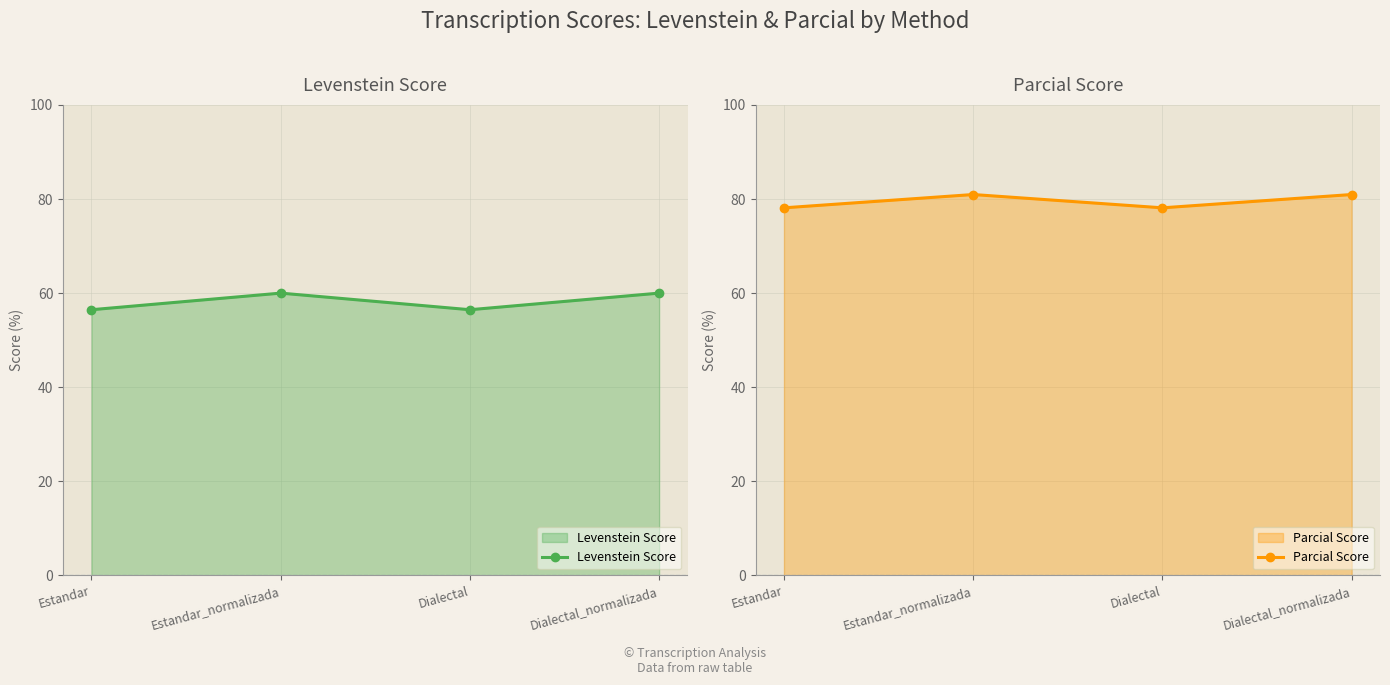

What is the smallest value displayed?

56.5